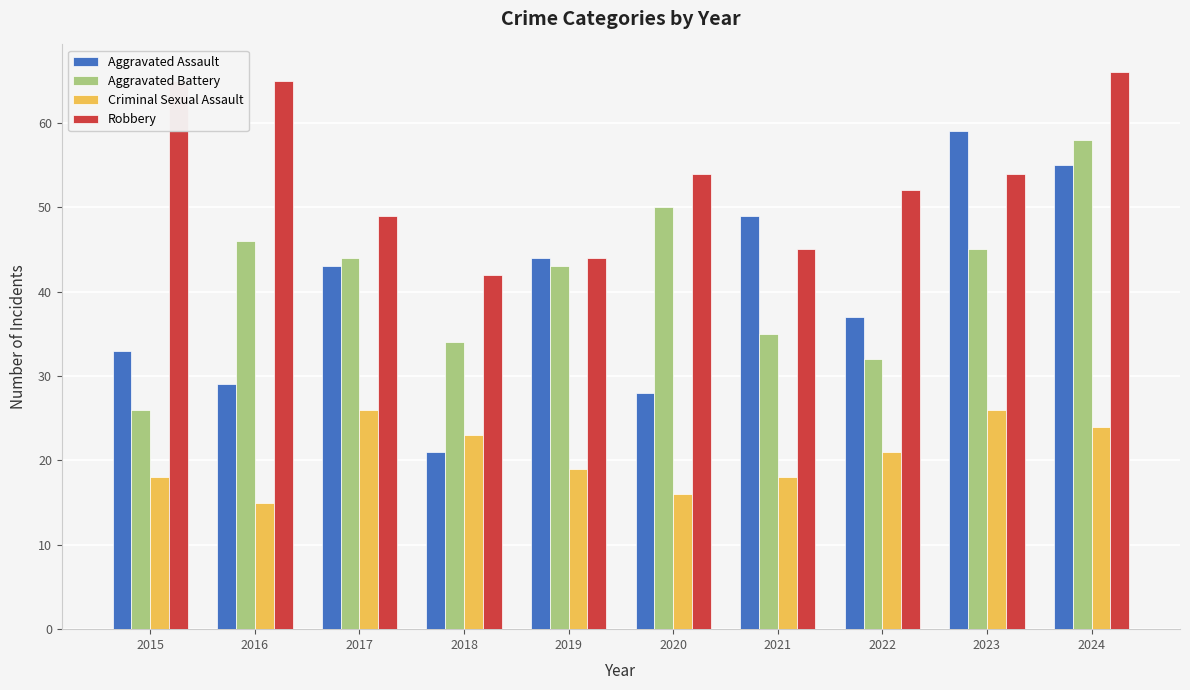

What is the total value across all series at 2019?

150